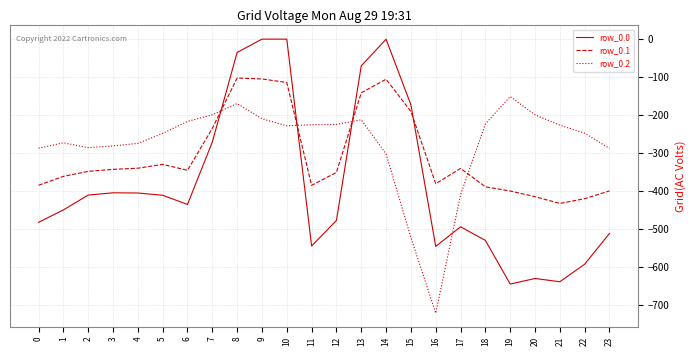

True or false: row_0.0 and row_0.2 cross at least once.

True